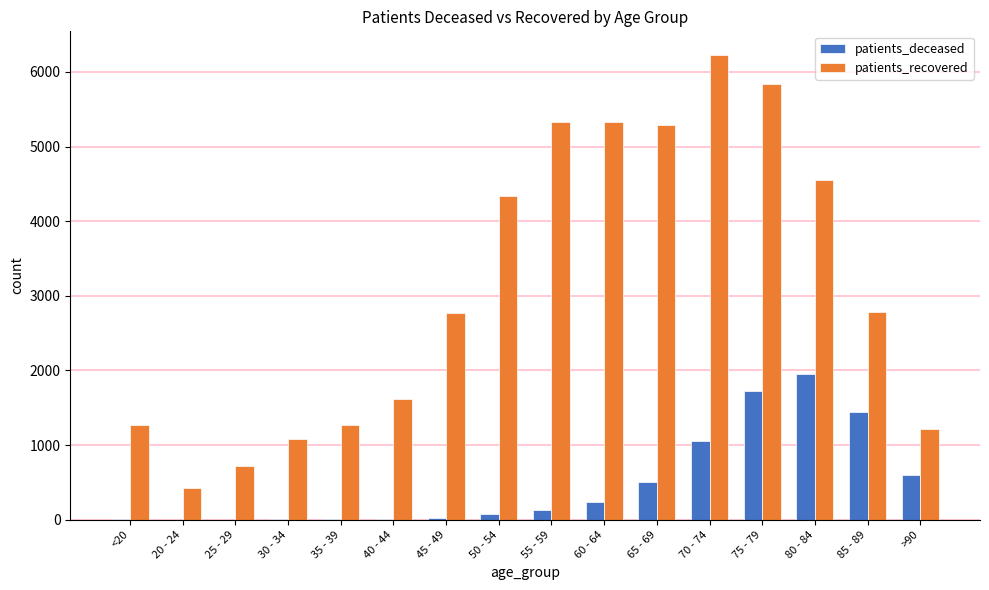

At which category is the sum across all series the highest?

75 - 79